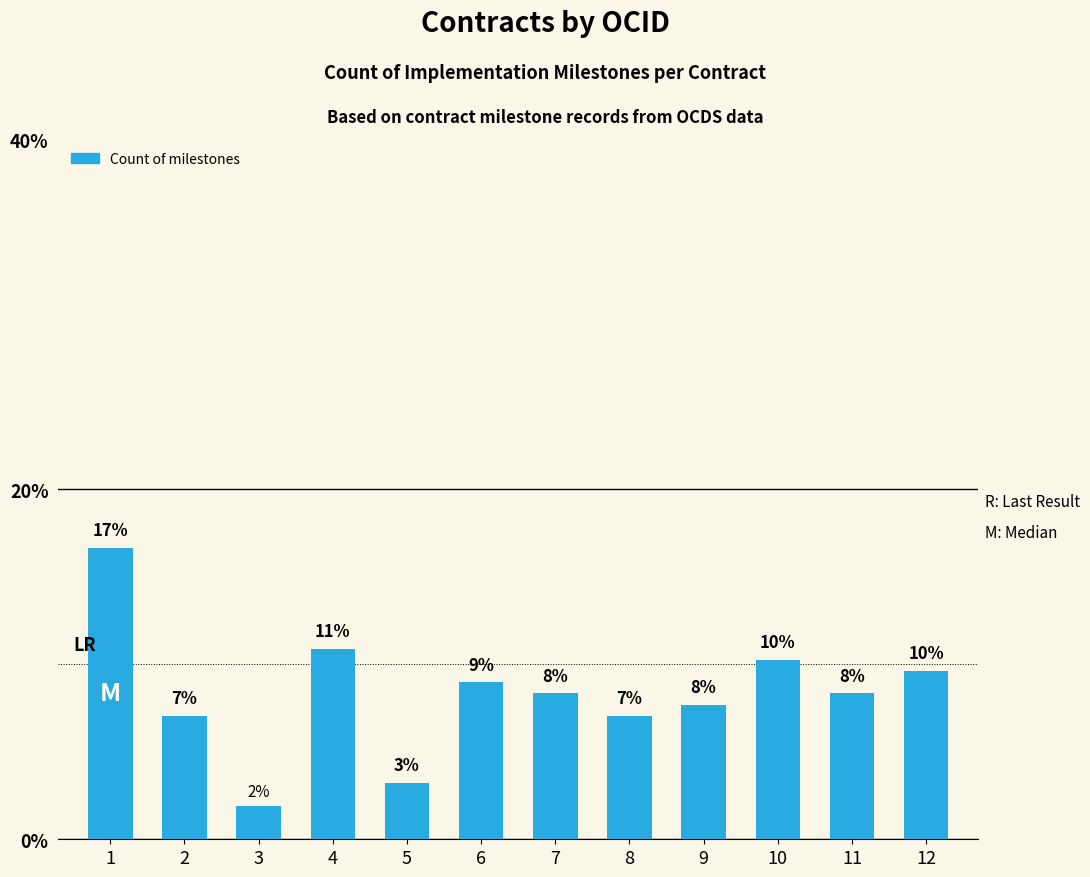

How many bars are there in total?

12